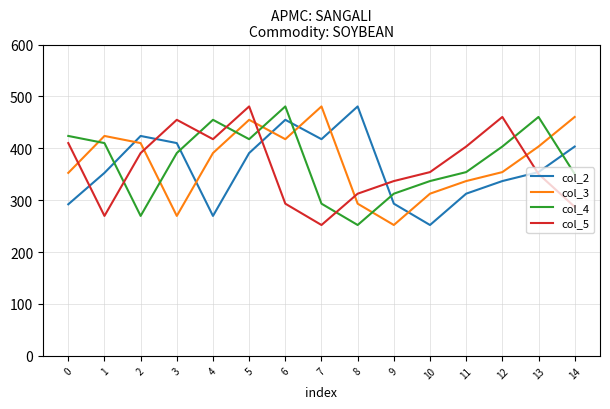

How many values in the col_2 series exceed 354?

8